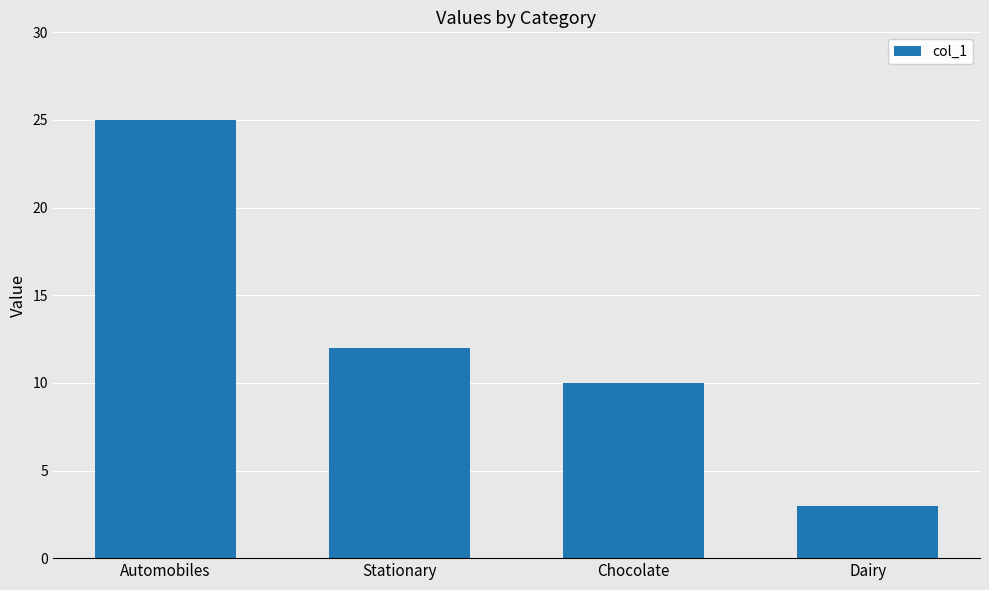

How many series are shown in this chart?

1